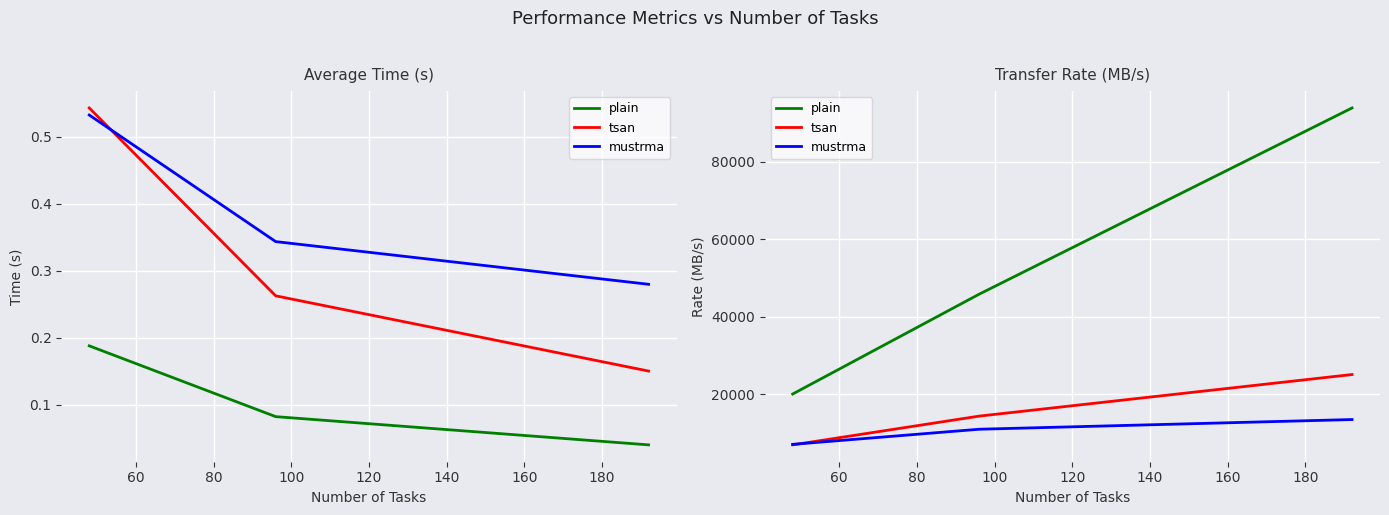

What is the value of the tsan point at the 3rd from the left?

25118.1